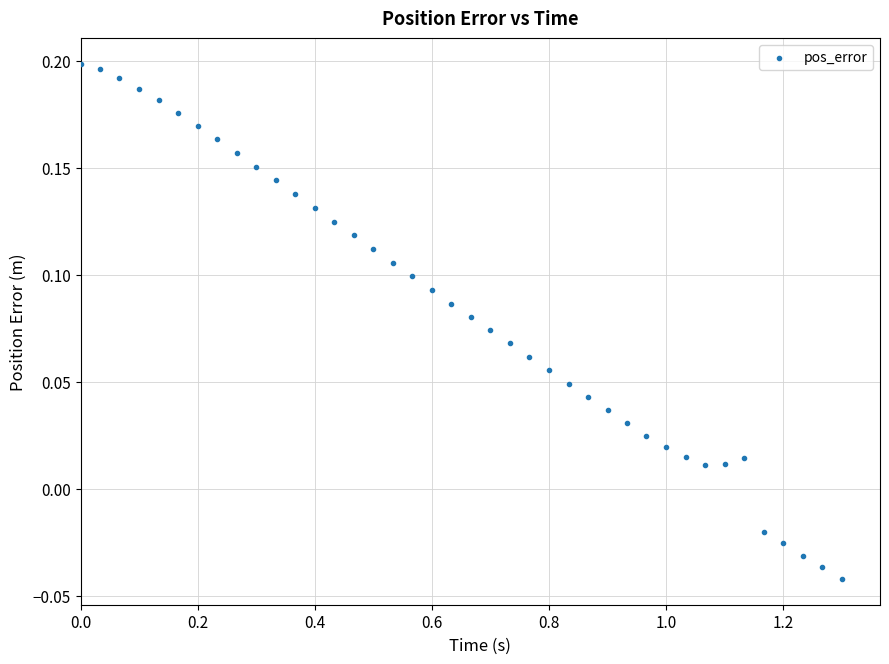

What is the range of X values (max minus min)?

1.3